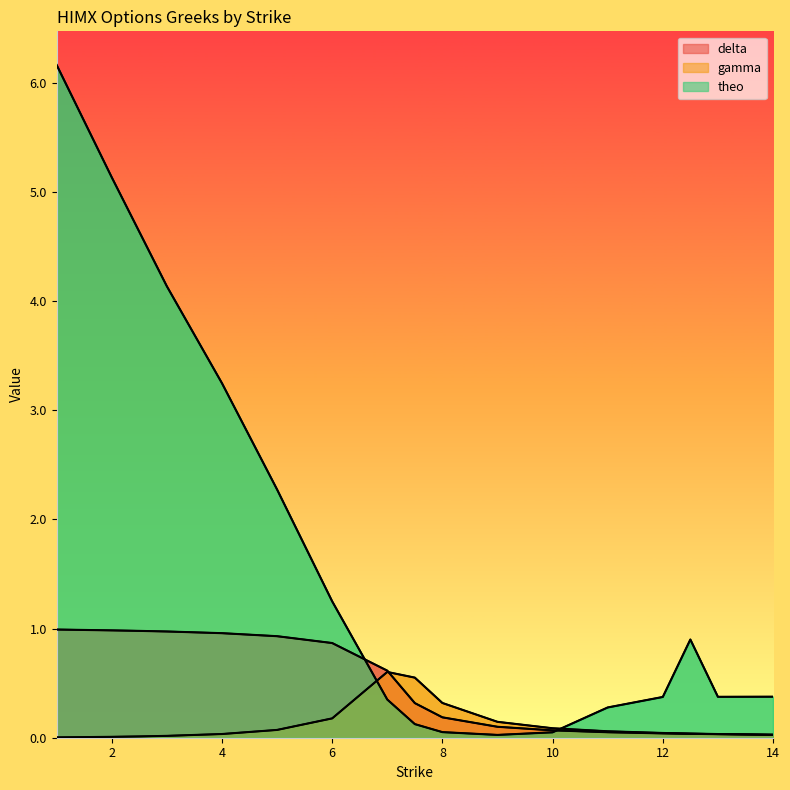

Reading left to right, transcribe all the data shown in this chart.

delta: 1.0	1.0	1.0	1.0	1.0	0.9	0.9	0.6	0.3	0.2	0.1	0.1	0.1	0.0	0.0	0.0	0.0
gamma: 0.0	0.0	0.0	0.0	0.0	0.1	0.2	0.6	0.6	0.3	0.1	0.1	0.1	0.0	0.0	0.0	0.0
theo: 6.2	5.1	4.6	4.1	3.2	2.3	1.2	0.3	0.1	0.1	0.0	0.0	0.3	0.4	0.9	0.4	0.4